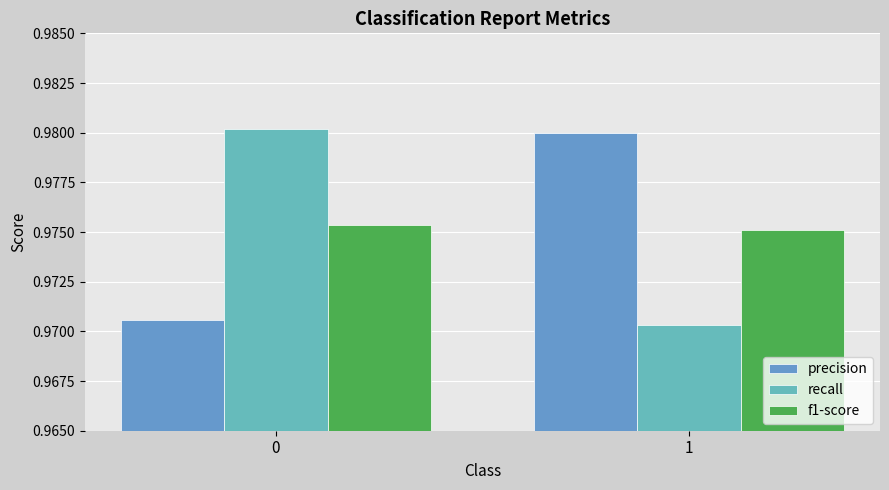

How many precision values are between 0 and 1?

2